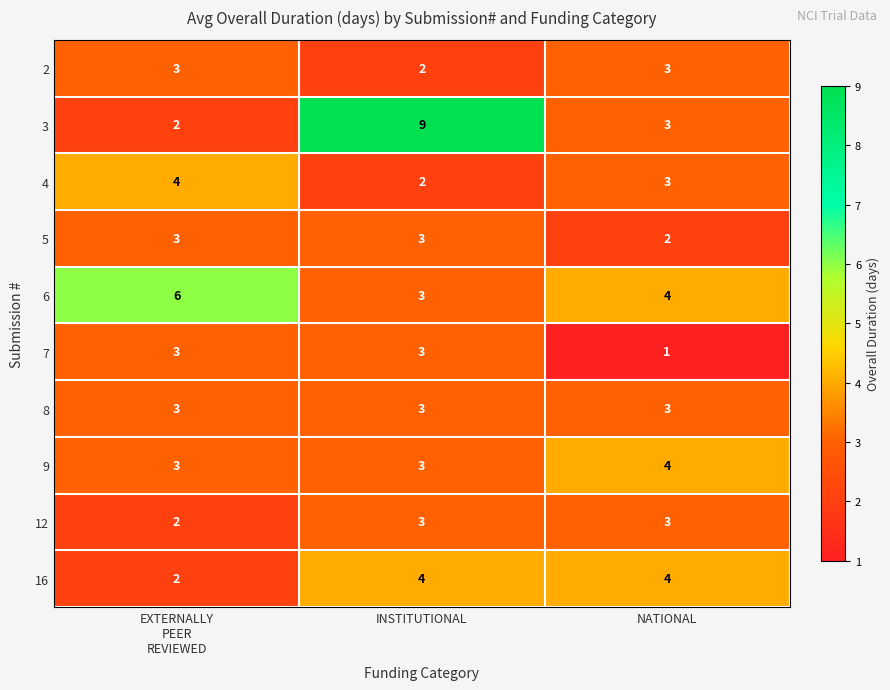

The 4 series shows 3 at NATIONAL. True or false?

True